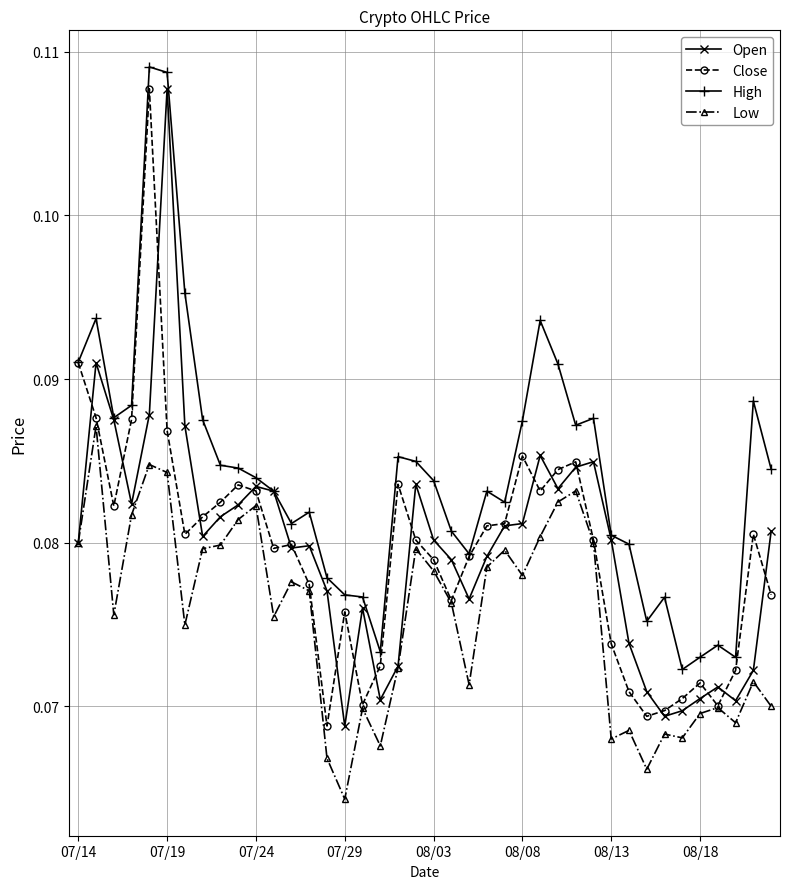

True or false: High has more than 1 interior local peaks.

True